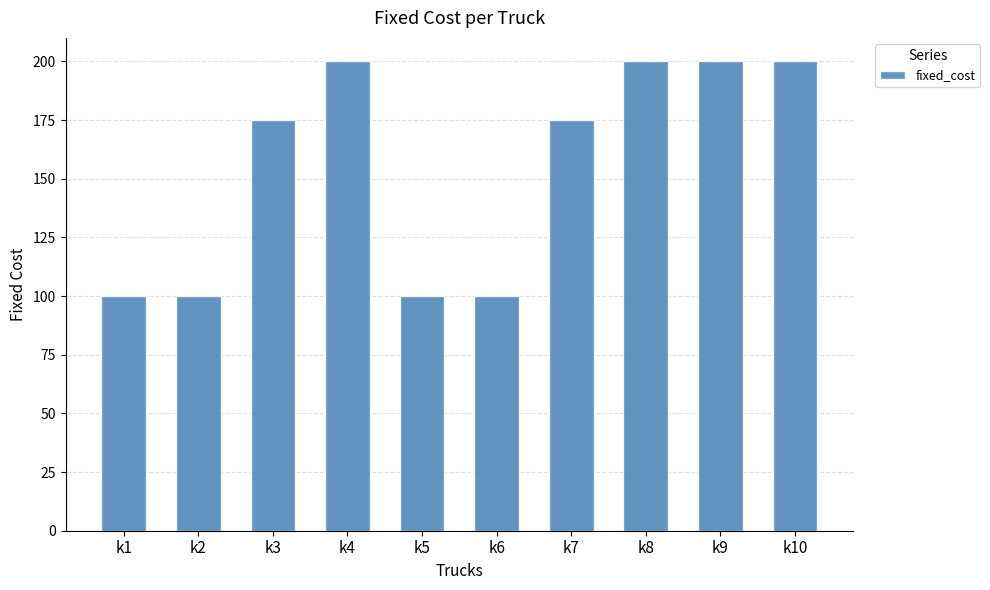

Count the number of categories in the chart.

10